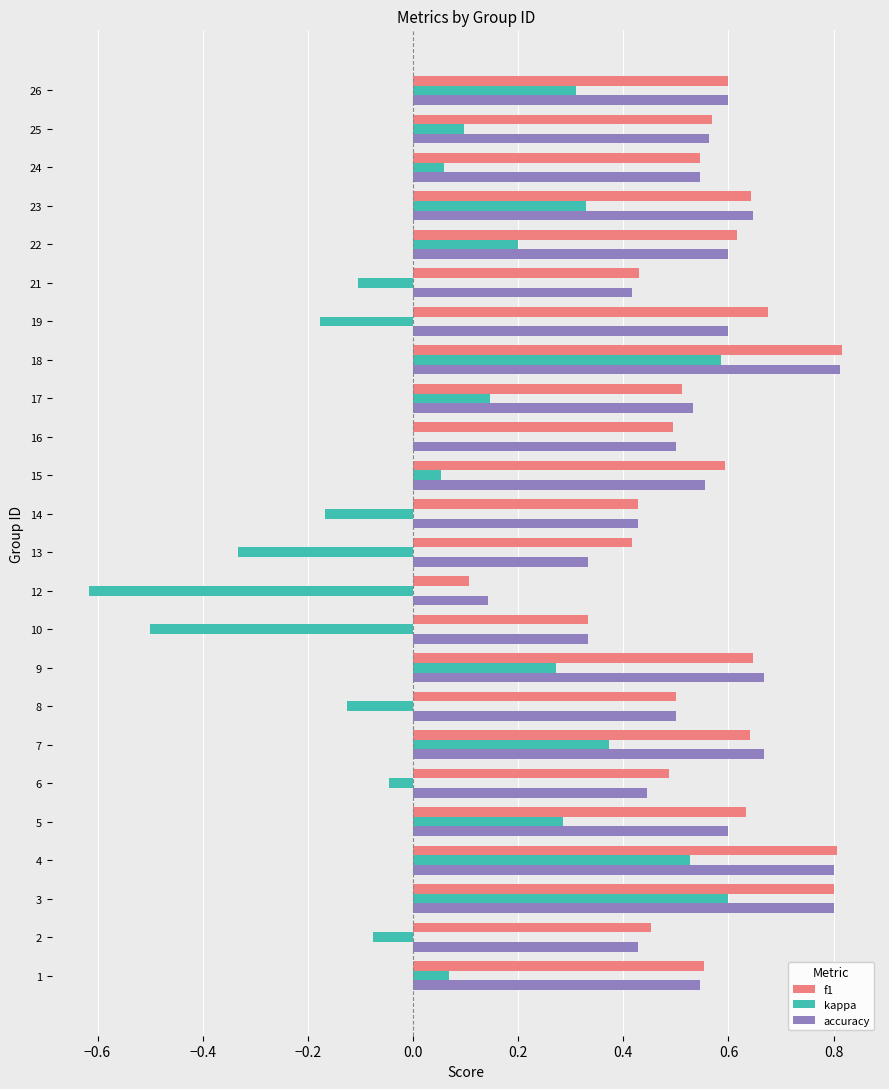

How many series are shown in this chart?

3